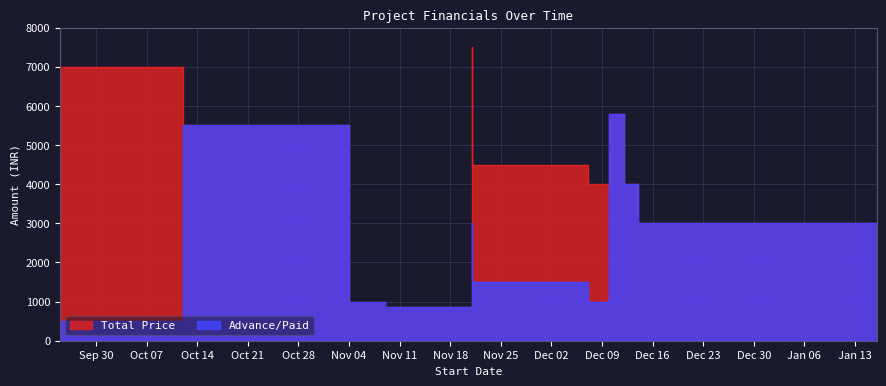

True or false: Advance/Paid has a value of 850 at 2014-11-21.

True